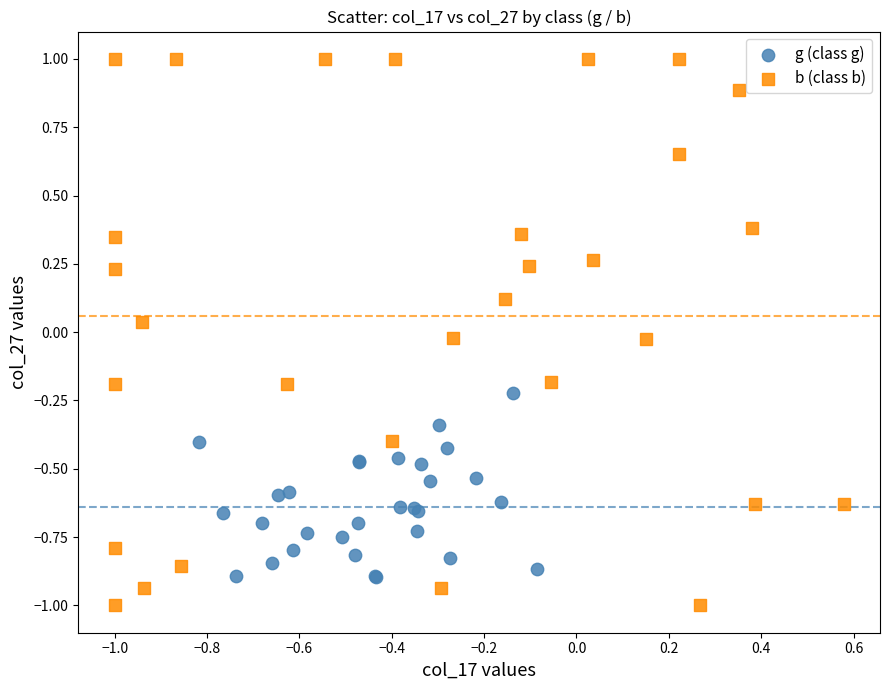

Which series has the largest Y range (max minus min)?

b (class b)